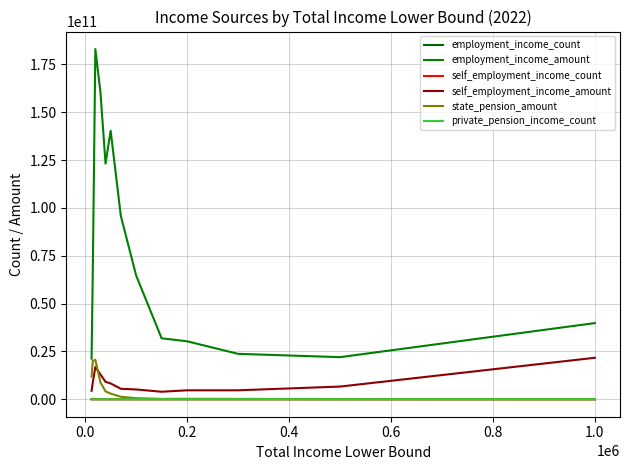

What are all the series names shown in the legend?

employment_income_count, employment_income_amount, self_employment_income_count, self_employment_income_amount, state_pension_amount, private_pension_income_count